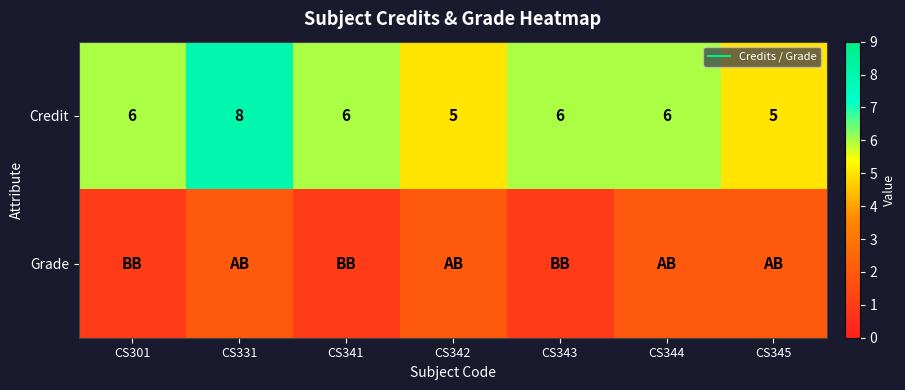

What is the minimum value for Credit?

5